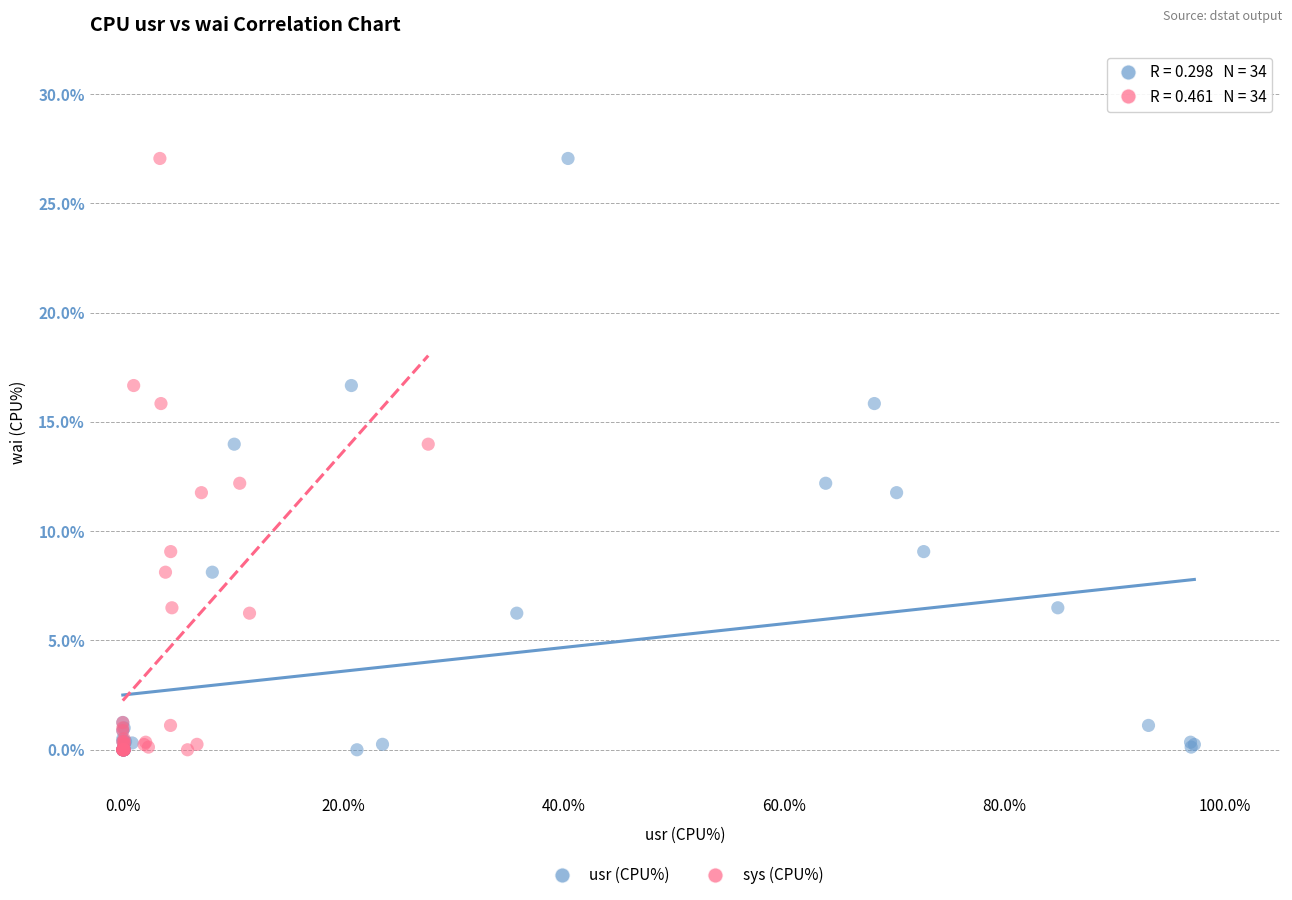

What are all the series names shown in the legend?

usr (CPU%), sys (CPU%)